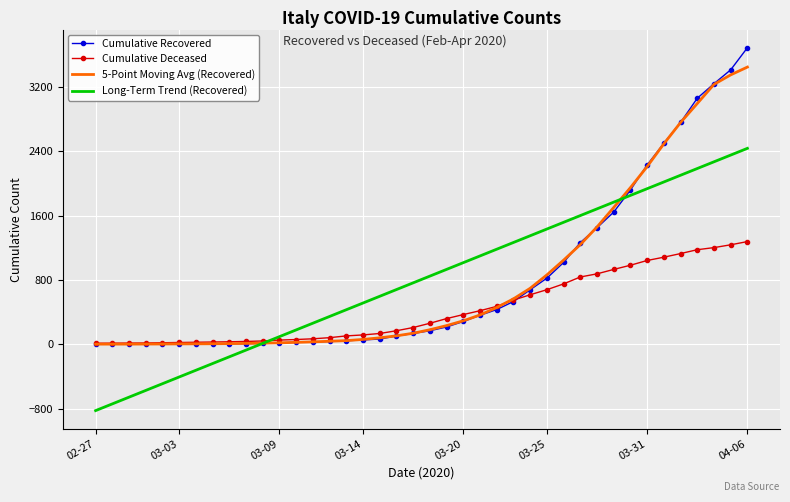

What is the maximum value shown in the chart?

3686.0